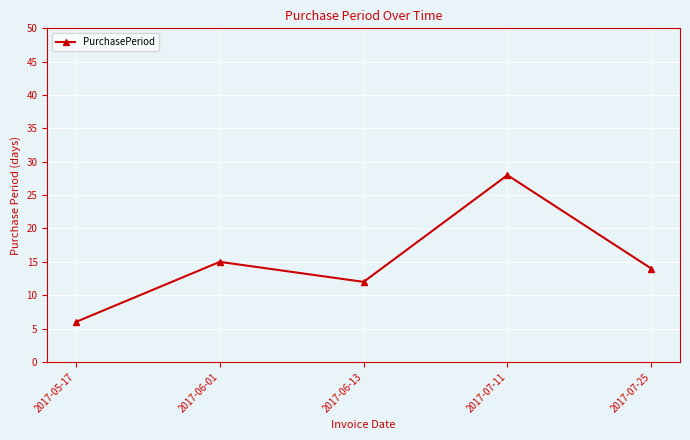

Count the number of data series in this chart.

1